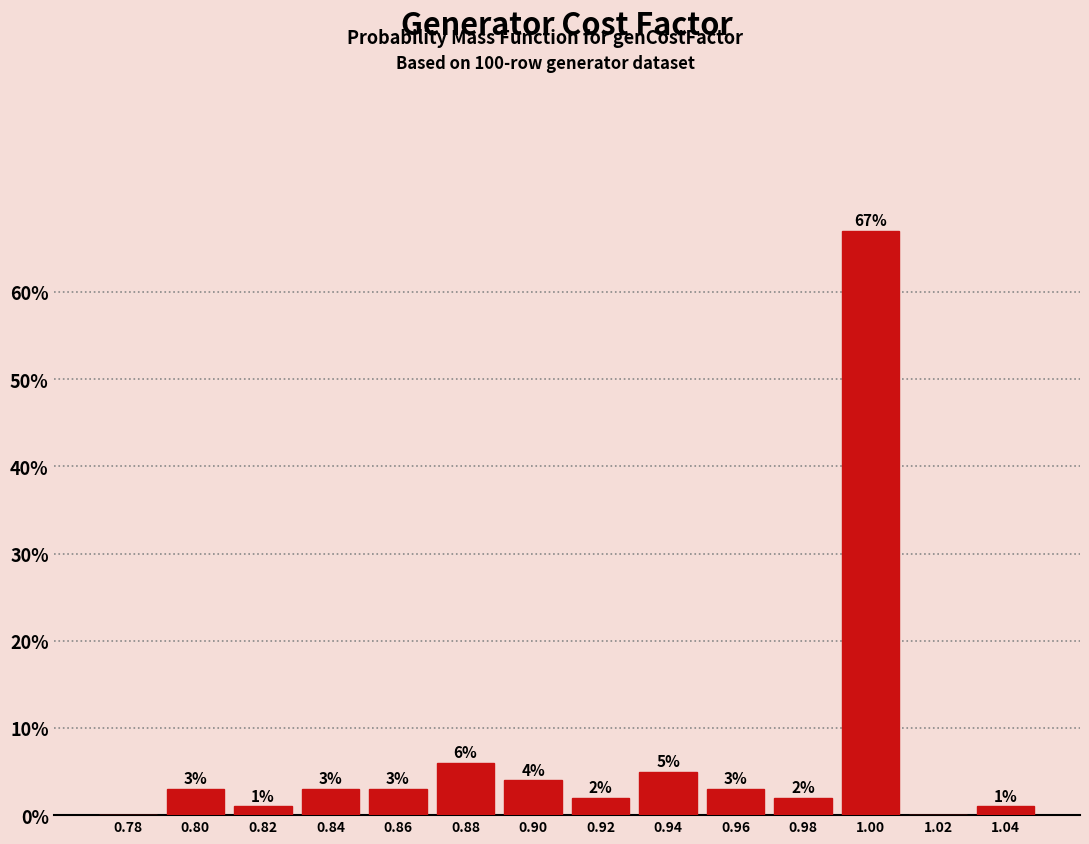

Which range on the x-axis has the tallest bar?

0.99 to 1.01